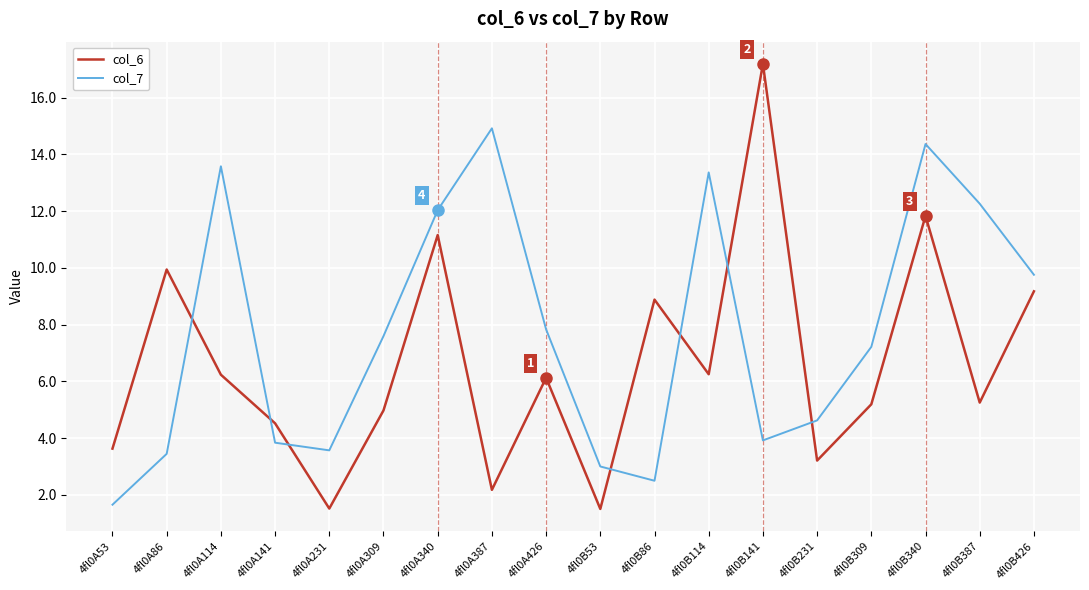

Between 4fl0B86 and 4fl0B340, which series saw the biggest shift?

col_7